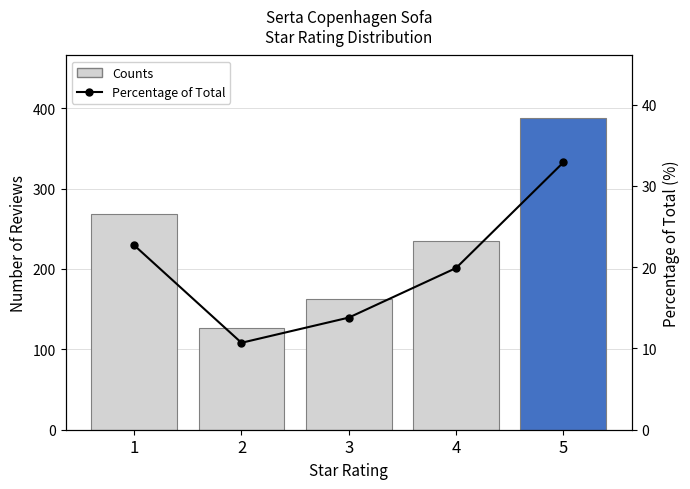

What is the average value of the Percentage of Total series?

20.0